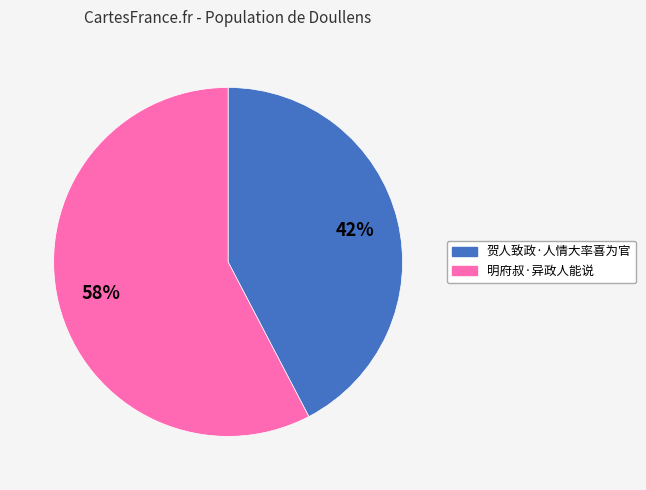

Rank the categories by value from highest to lowest.

明府叔·异政人能说, 贺人致政·人情大率喜为官